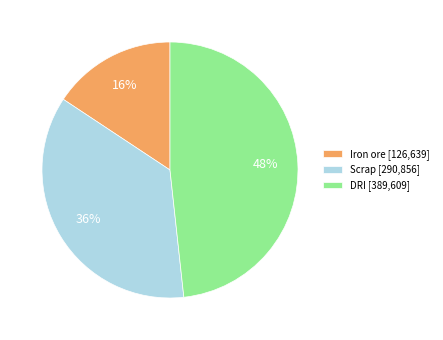

What percentage is the DRI slice, to the nearest percent?

48%